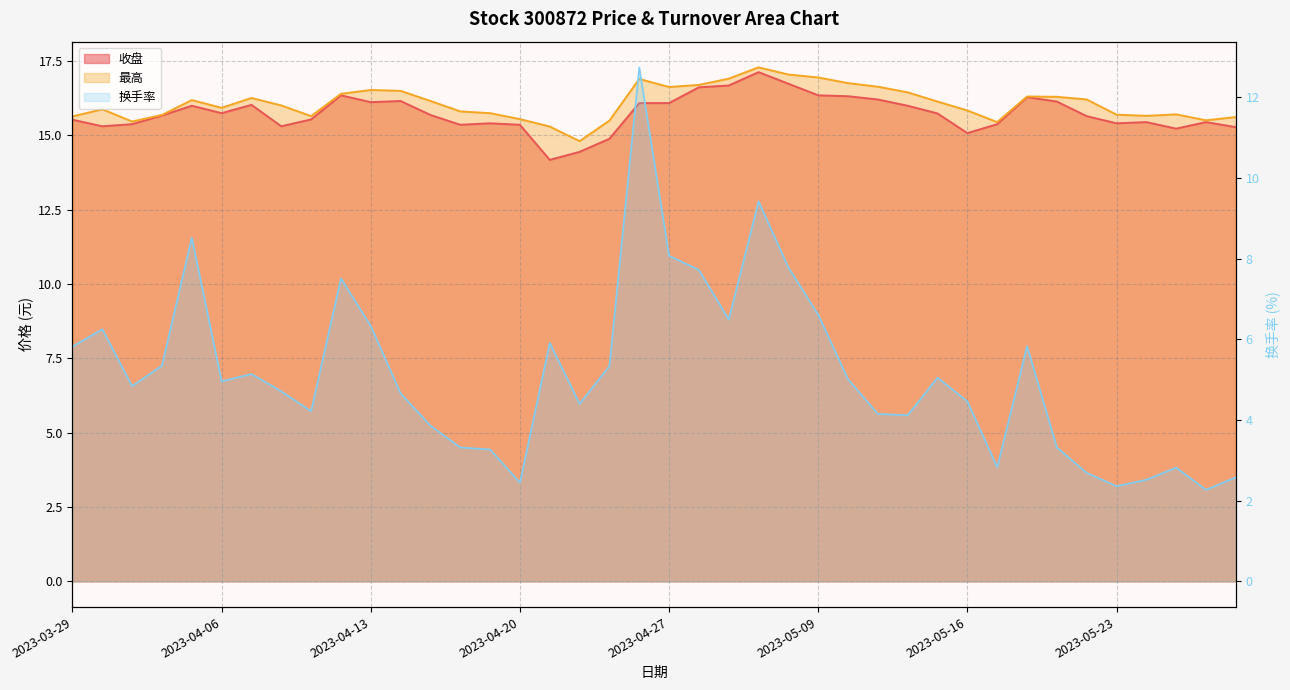

At 2023-05-05, list the series in order from smallest to largest.

换手率, 收盘, 最高